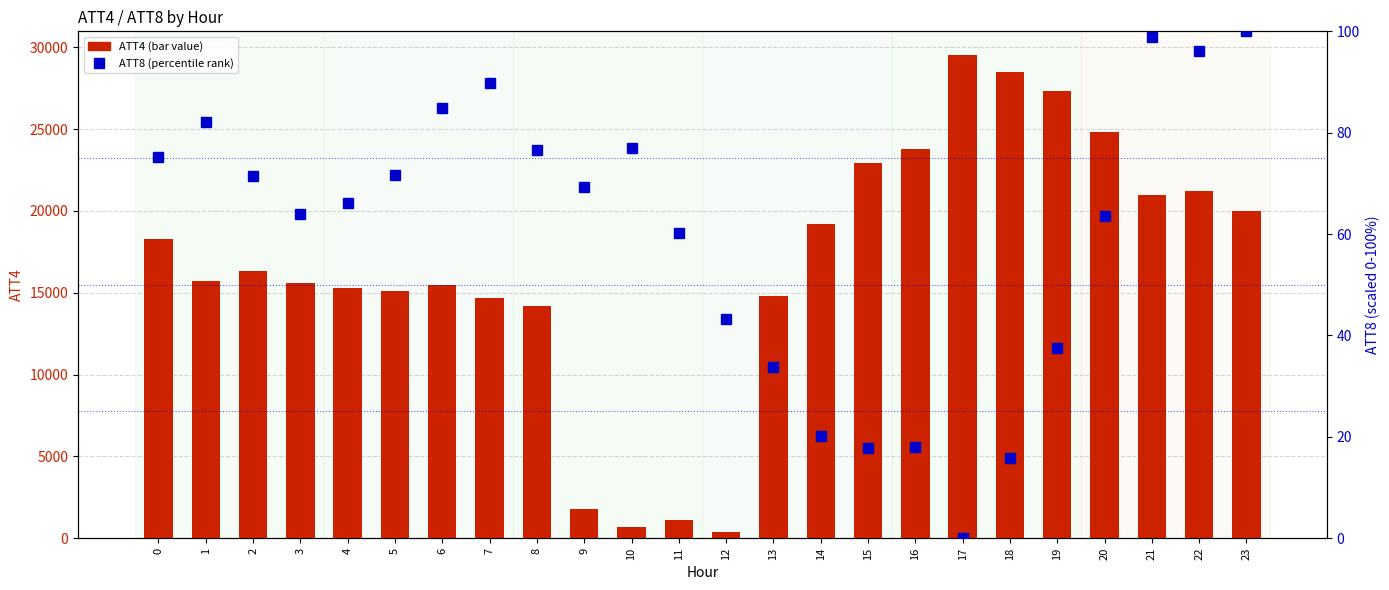

Which series has the widest spread of values?

ATT4